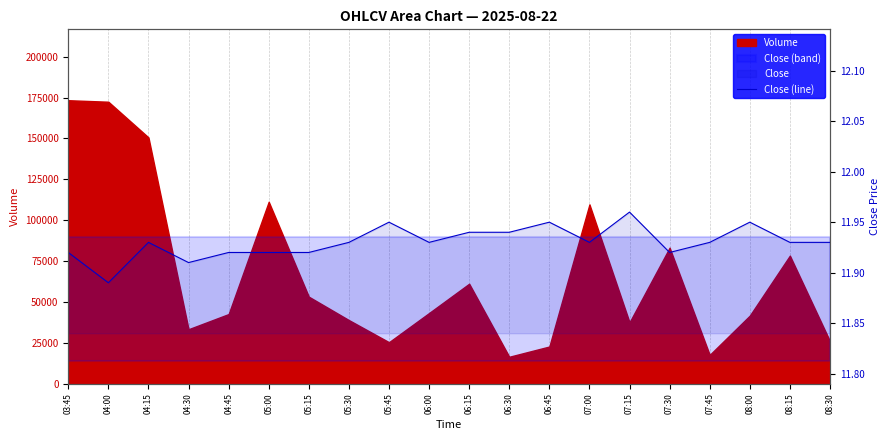

Where is the data nearest to the value 11?

04:00